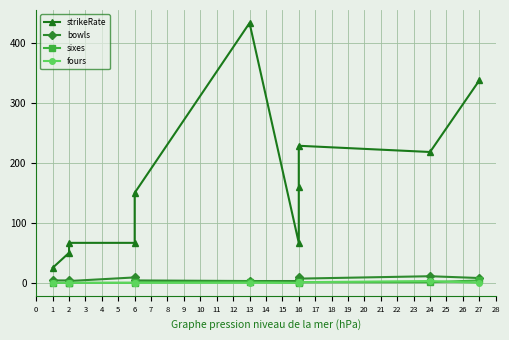

Where does the bowls series first go above 4?

6